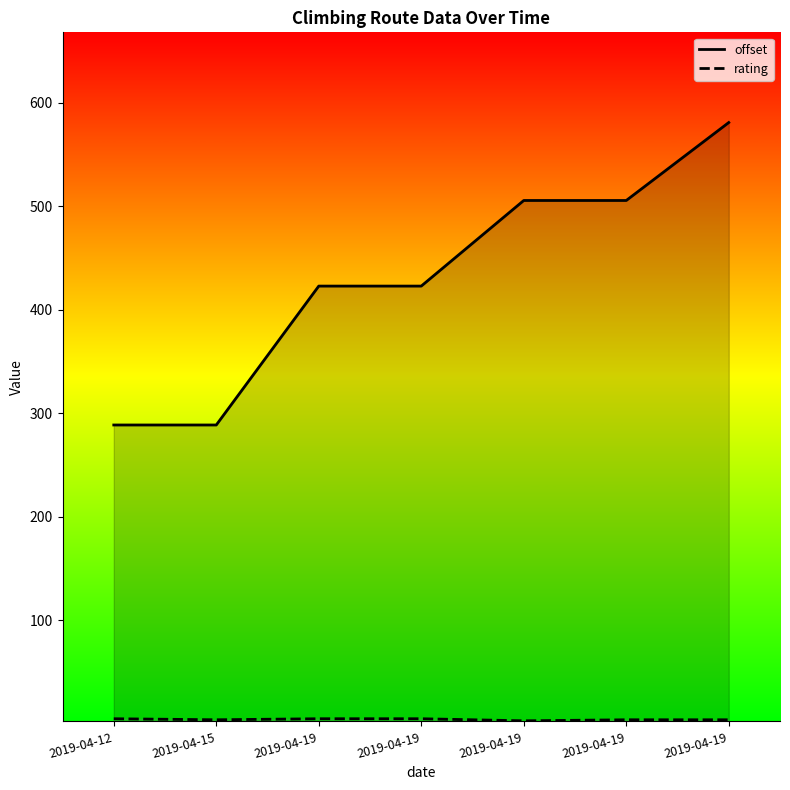

How many rating values are between 4 and 5?

6